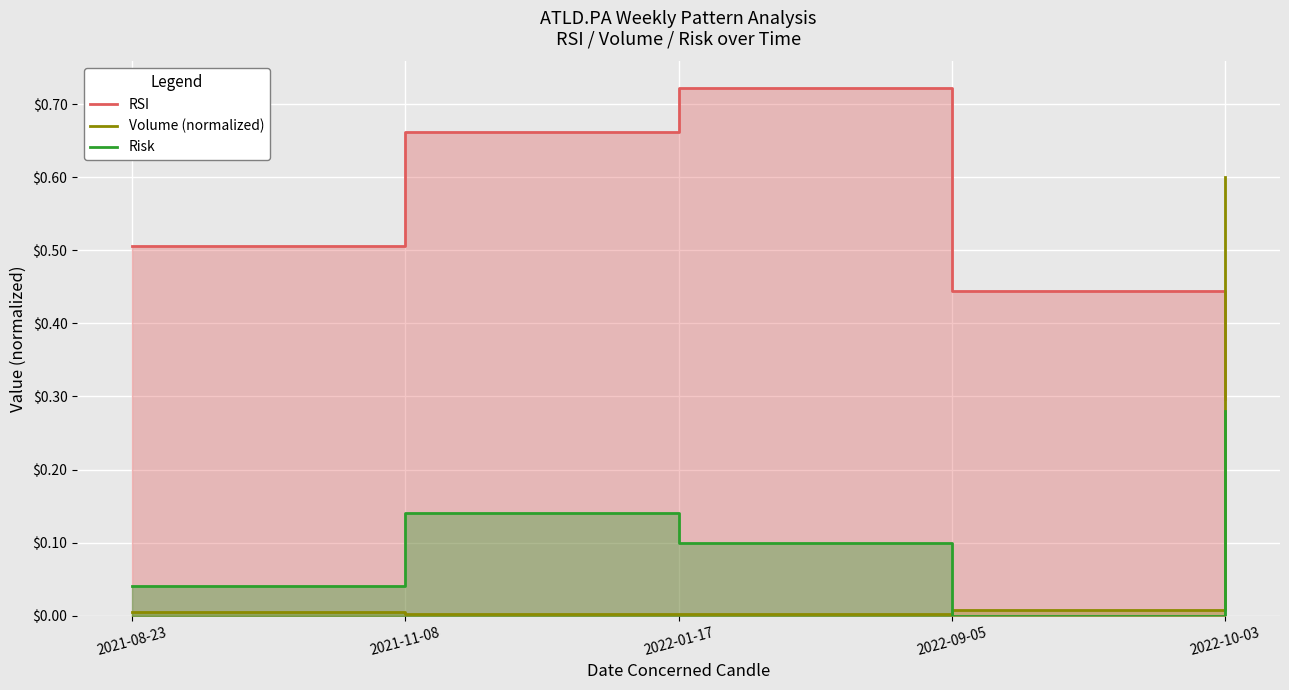

What is the maximum value shown in the chart?

0.7